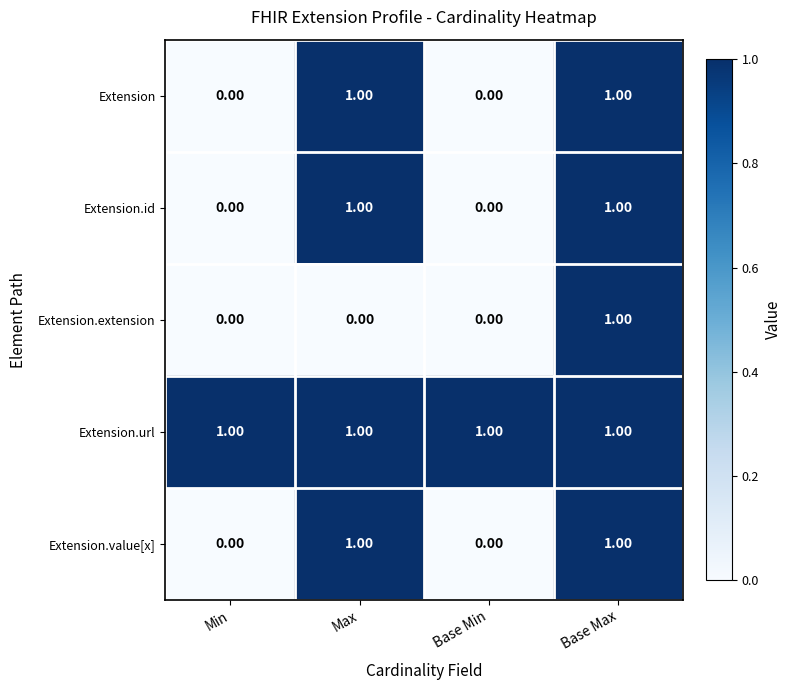

Between Max and Base Max, which series saw the biggest shift?

Extension.extension